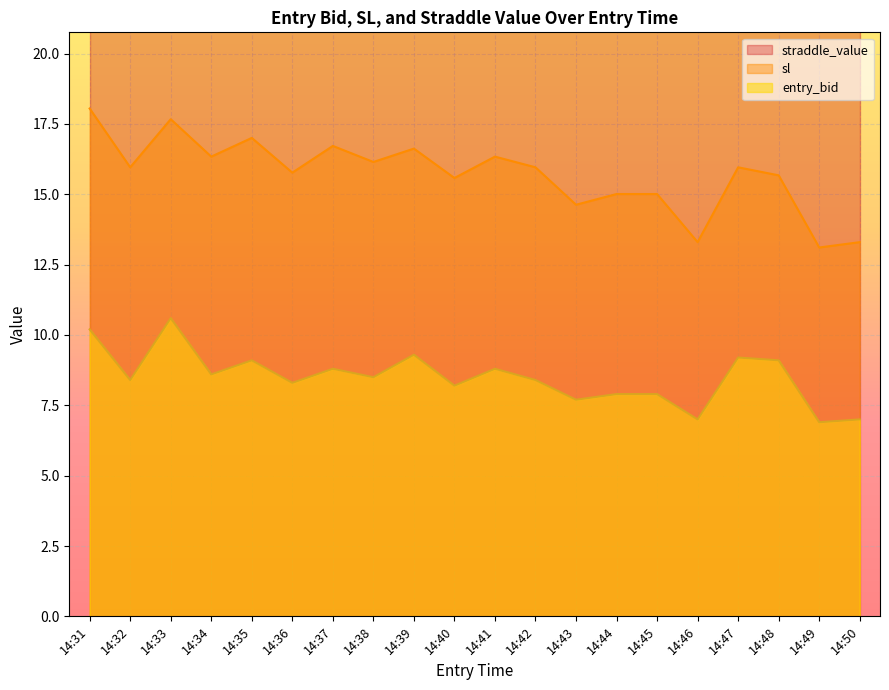

What value does the sl series have at 14:44?

15.0